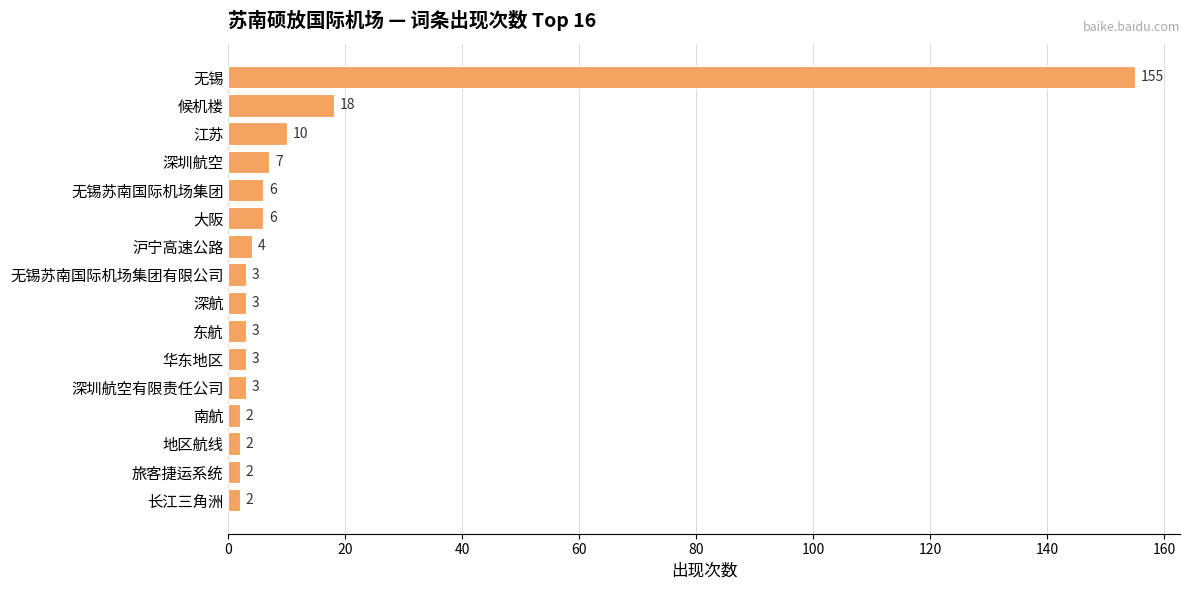

What is the value of the 2nd bar from the top?

18